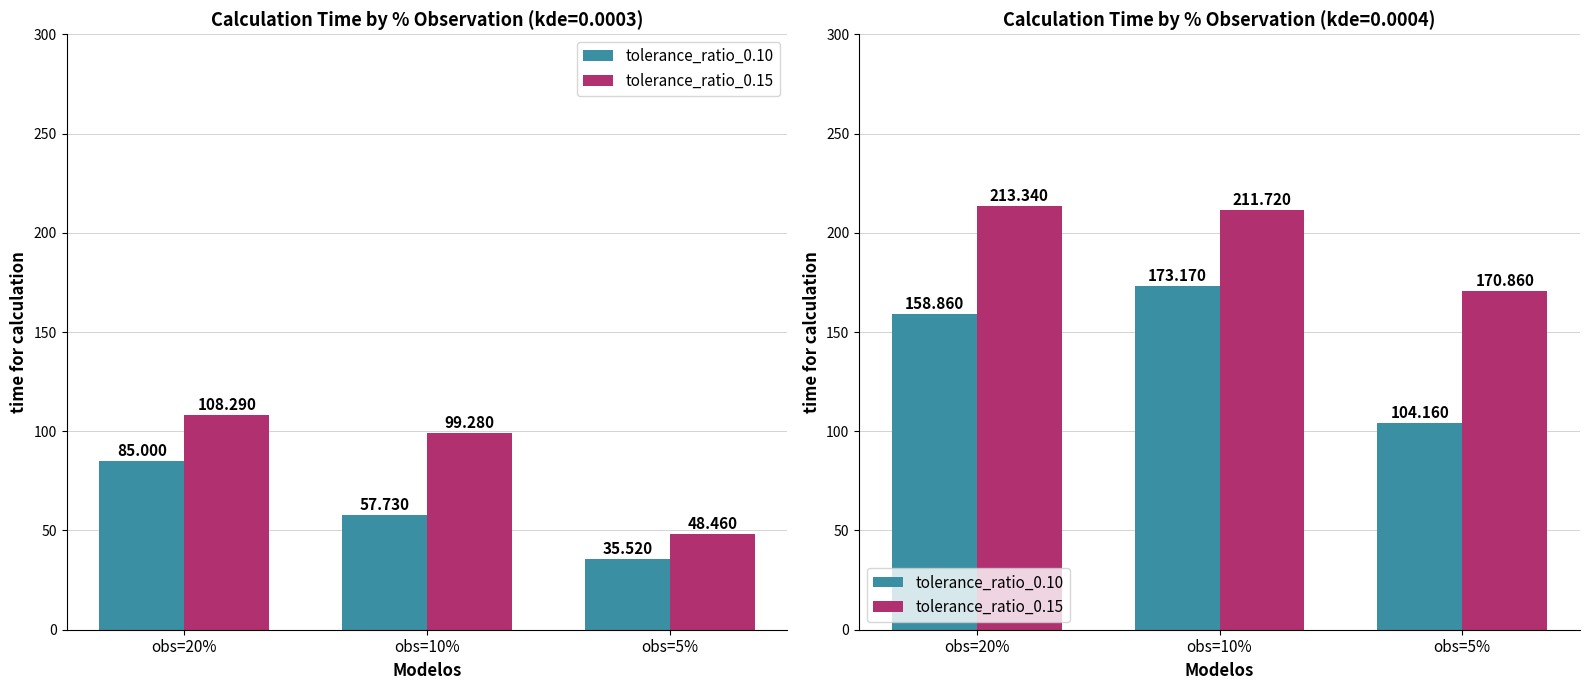

Rank the series by their average value, from lowest to highest.

tolerance_ratio_0.10, tolerance_ratio_0.15